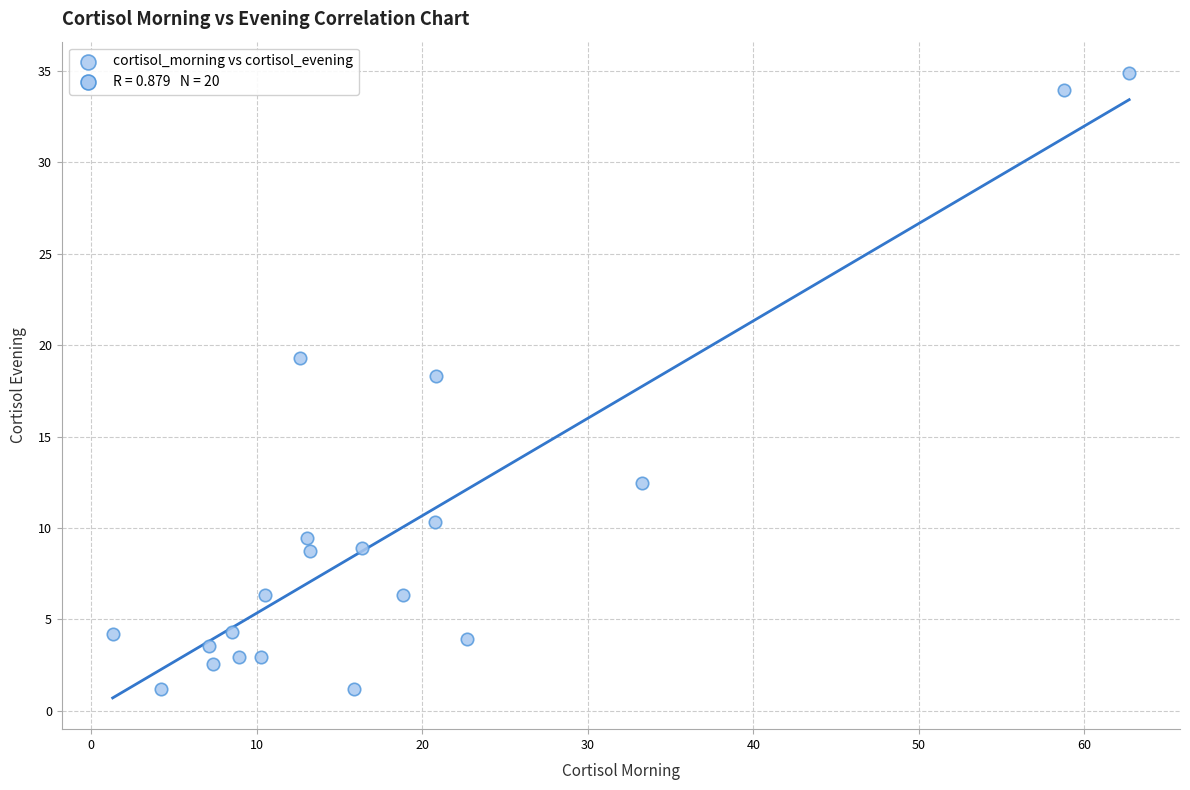

What is the range of Y values (max minus min)?

33.7